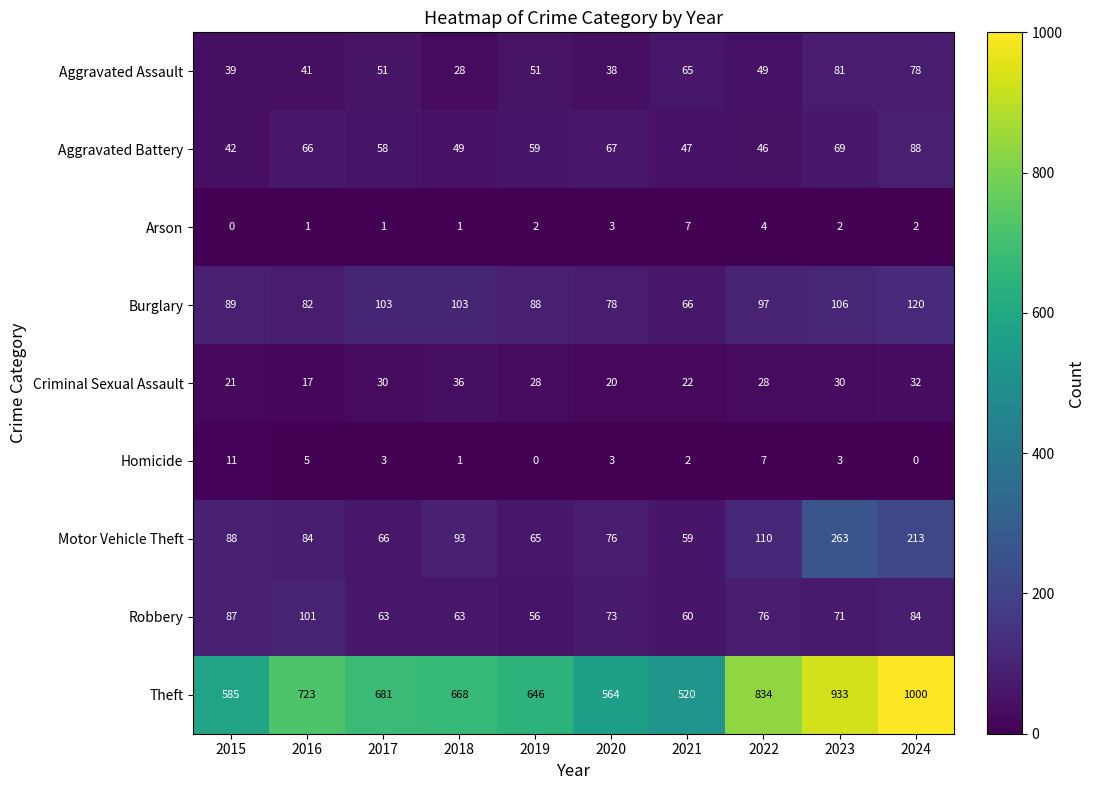

True or false: Burglary has a value of 180 at 2023.

False